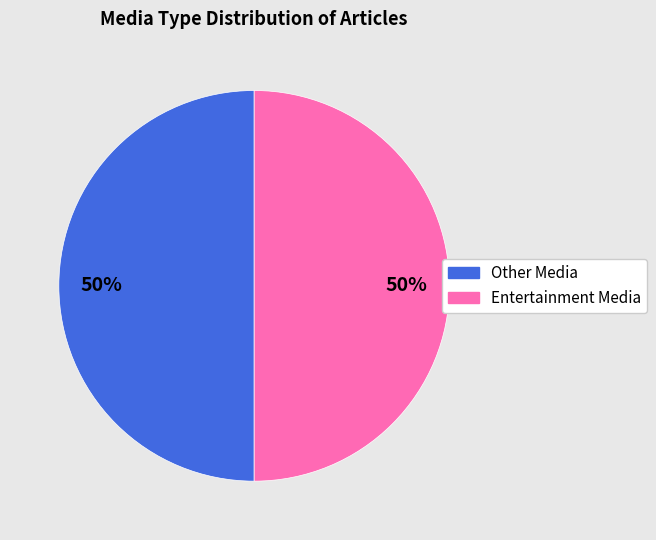

To the nearest percent, what is the average slice percentage?

50%